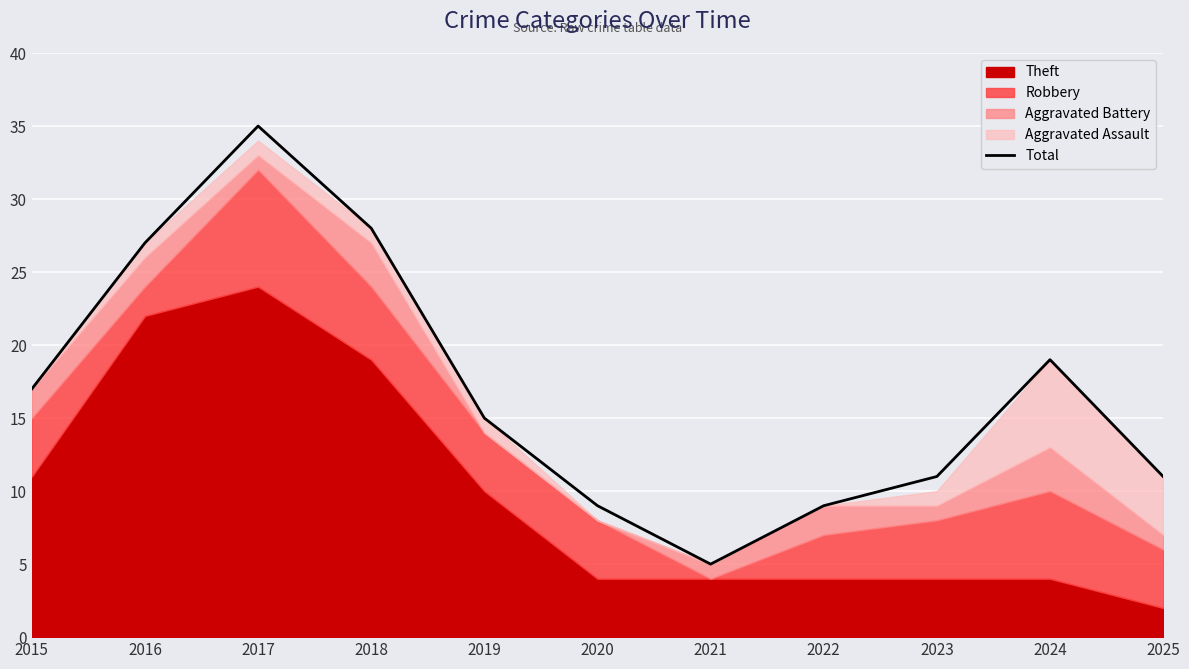

Is it true that the value at 2017 is 54?

False